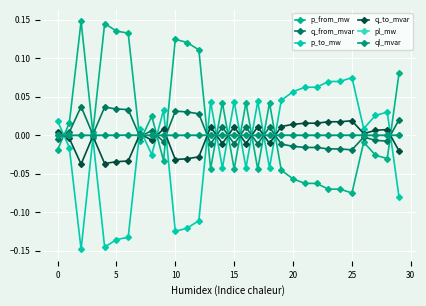

How many positive values does the p_from_mw series have?

14